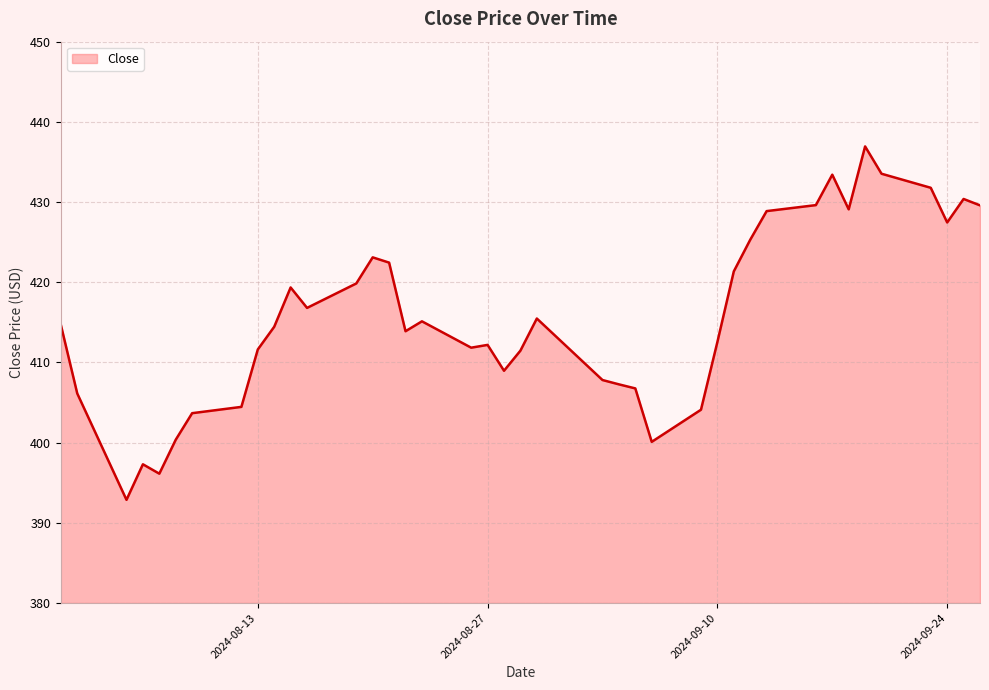

What is the difference between the maximum and minimum values?

44.1